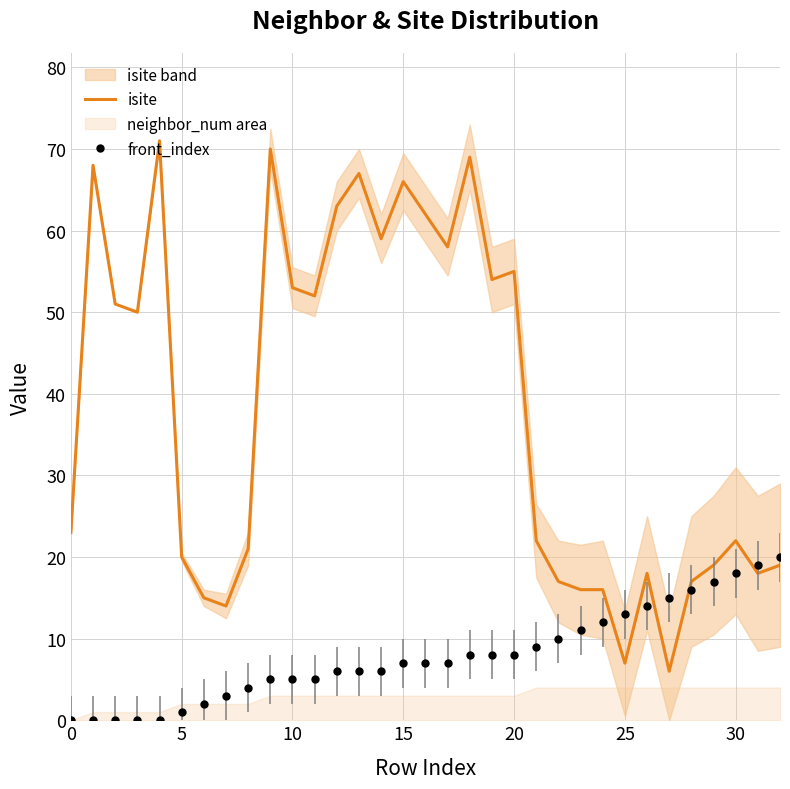

Reading left to right, what are all the values shown in this chart?

isite: 23	68	51	50	71	20	15	14	21	70	53	52	63	67	59	66	62	58	69	54	55	22	17	16	16	7	18	6	17	19	22	18	19
front_index: 0	0	0	0	0	1	2	3	4	5	5	5	6	6	6	7	7	7	8	8	8	9	10	11	12	13	14	15	16	17	18	19	20